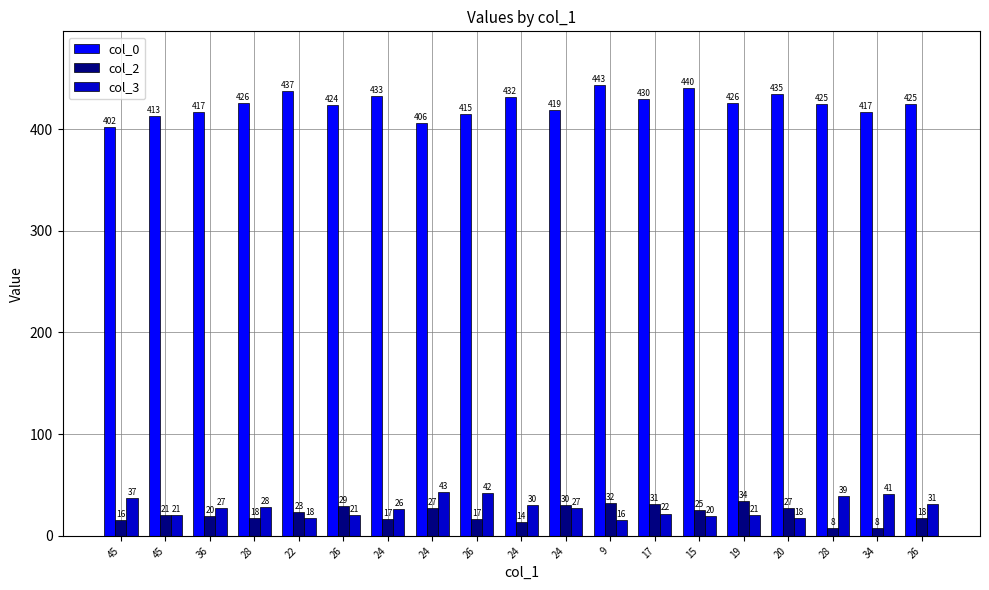

Which series has the largest total across all categories?

col_0